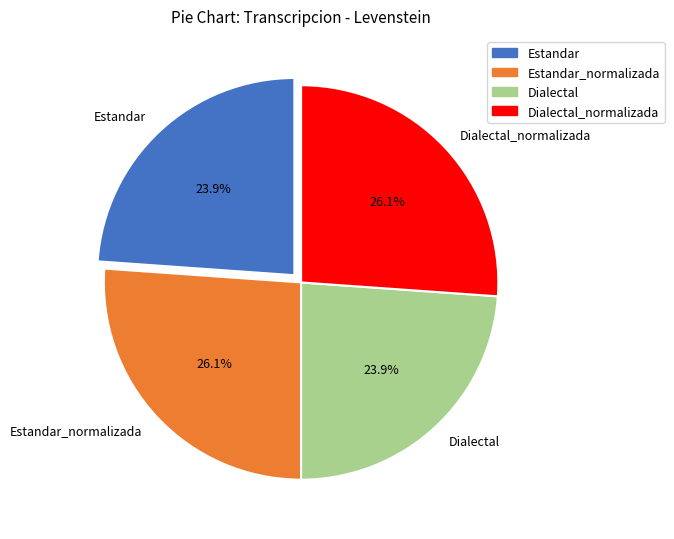

What percentage is the Estandar_normalizada slice, to the nearest percent?

26%